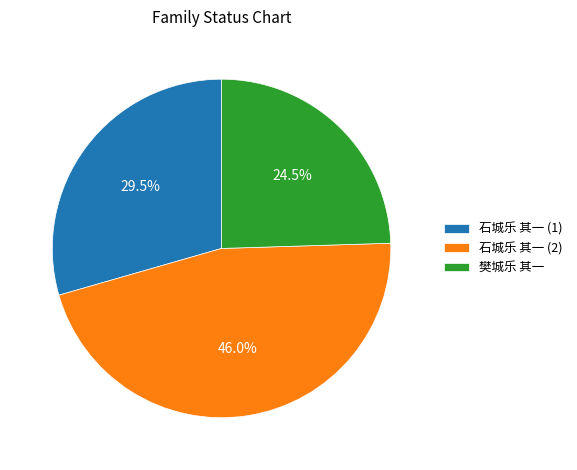

Approximately how many times larger is the value at 石城乐 其一 (2) compared to 石城乐 其一 (1)?

1.6